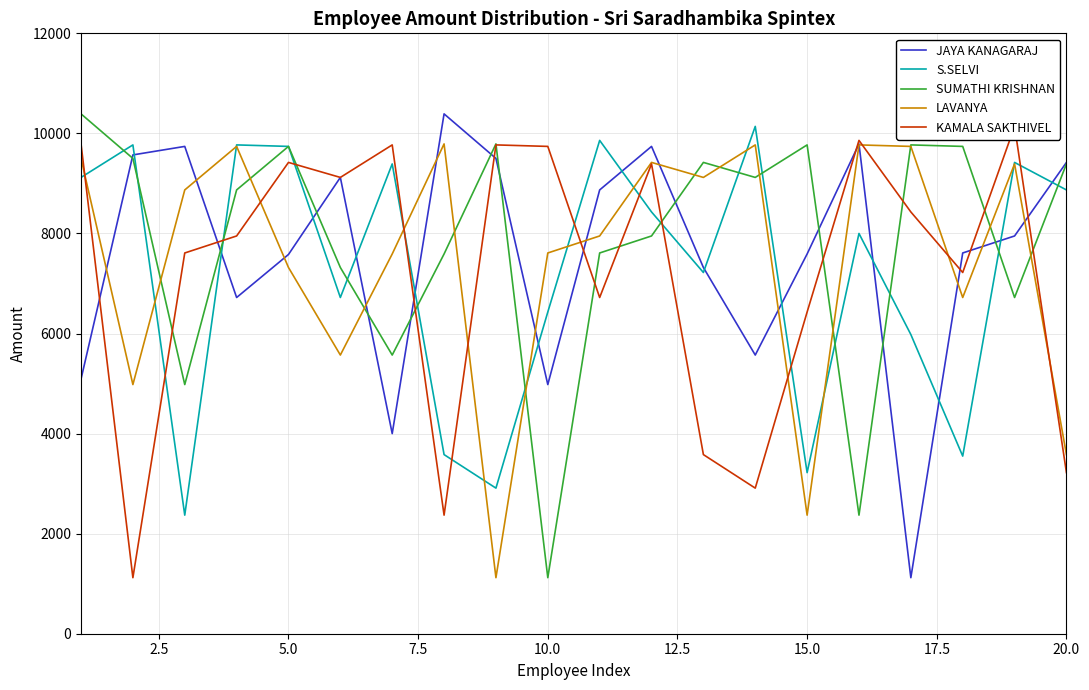

What is the lowest value of the SUMATHI KRISHNAN series?

1120